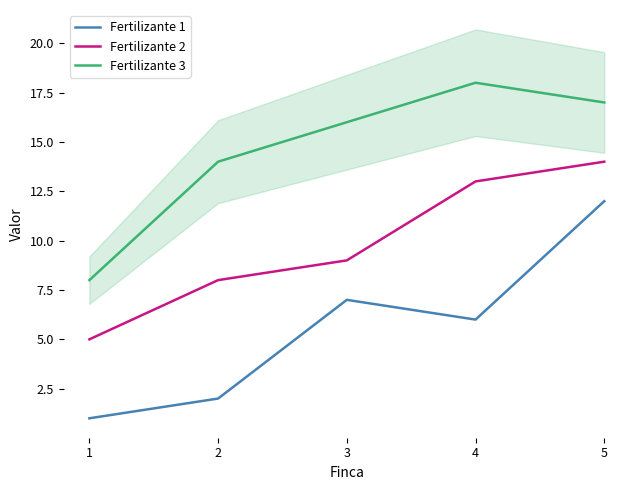

Reading left to right, extract all data points from this chart.

Fertilizante 1: 1=1	2=2	3=7	4=6	5=12
Fertilizante 2: 1=5	2=8	3=9	4=13	5=14
Fertilizante 3: 1=8	2=14	3=16	4=18	5=17